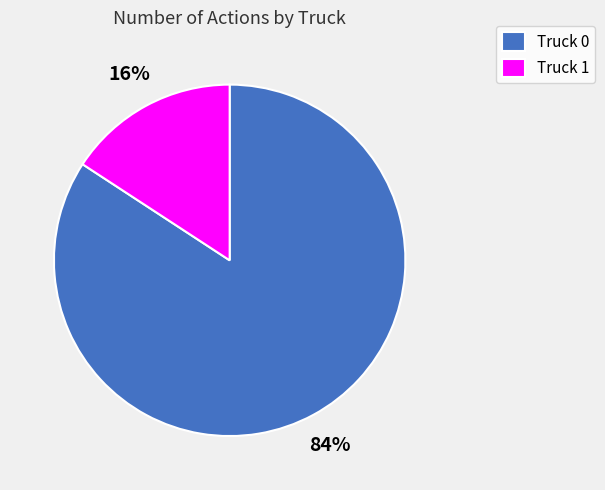

Which has a higher value, Truck 0 or Truck 1?

Truck 0